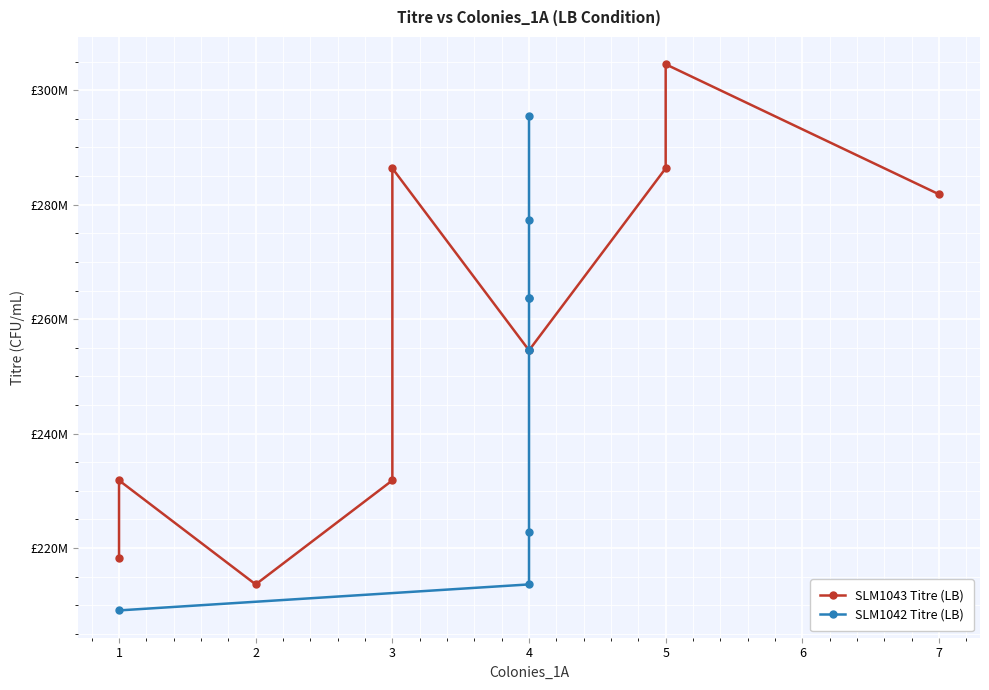

Rank the series by their average value, from lowest to highest.

SLM1042 Titre (LB), SLM1043 Titre (LB)